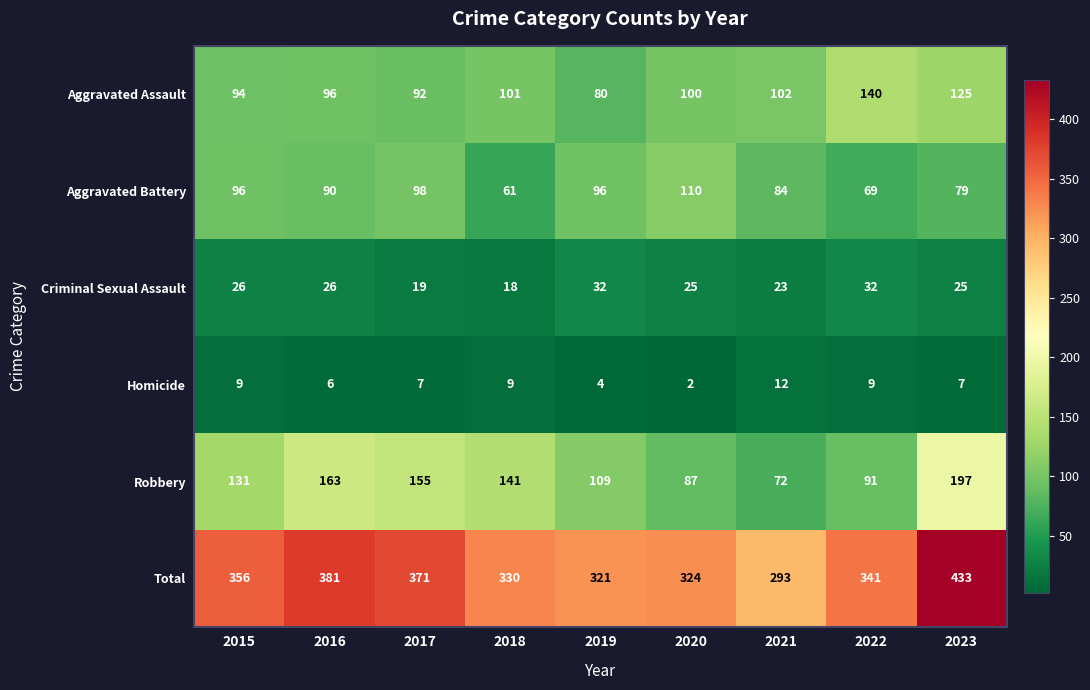

What is the sum of all Total values?

3150